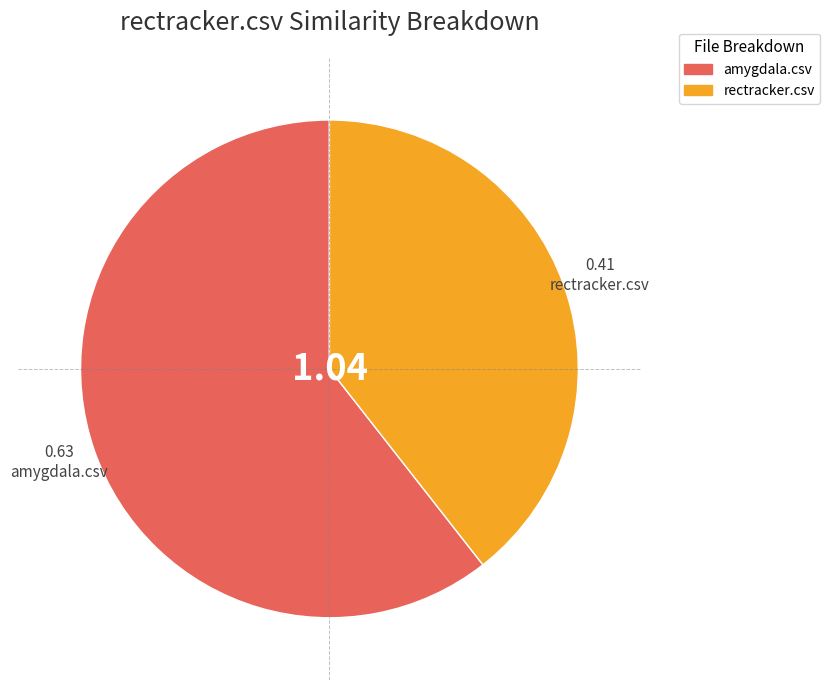

Is there any slice that represents more than half of the pie?

Yes